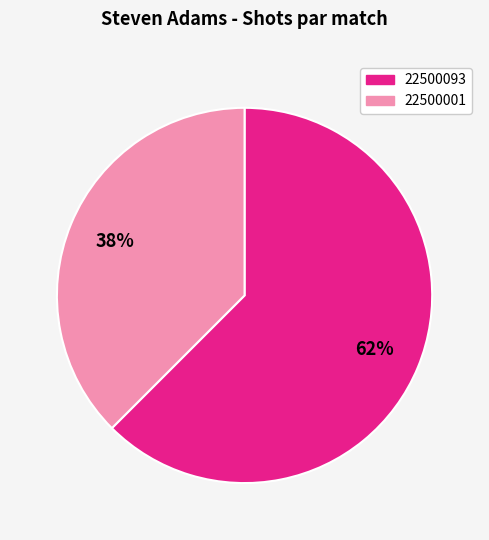

Count the number of slices in the pie.

2